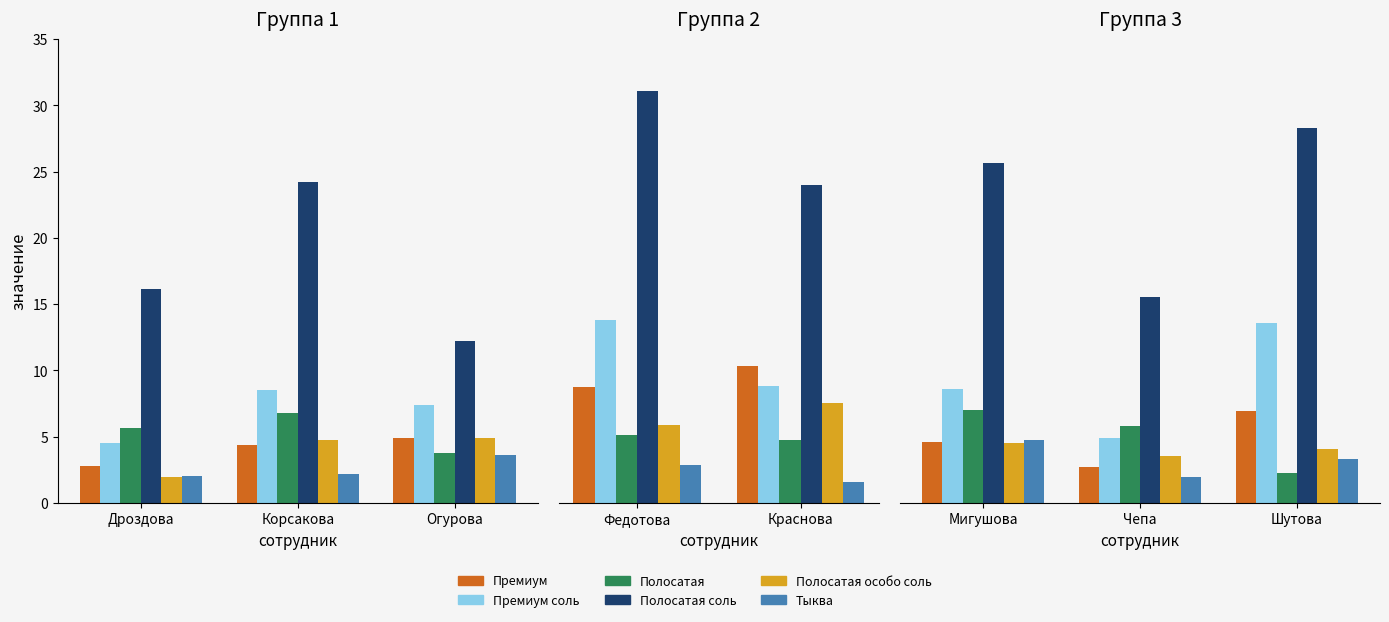

Count the number of categories in the chart.

3